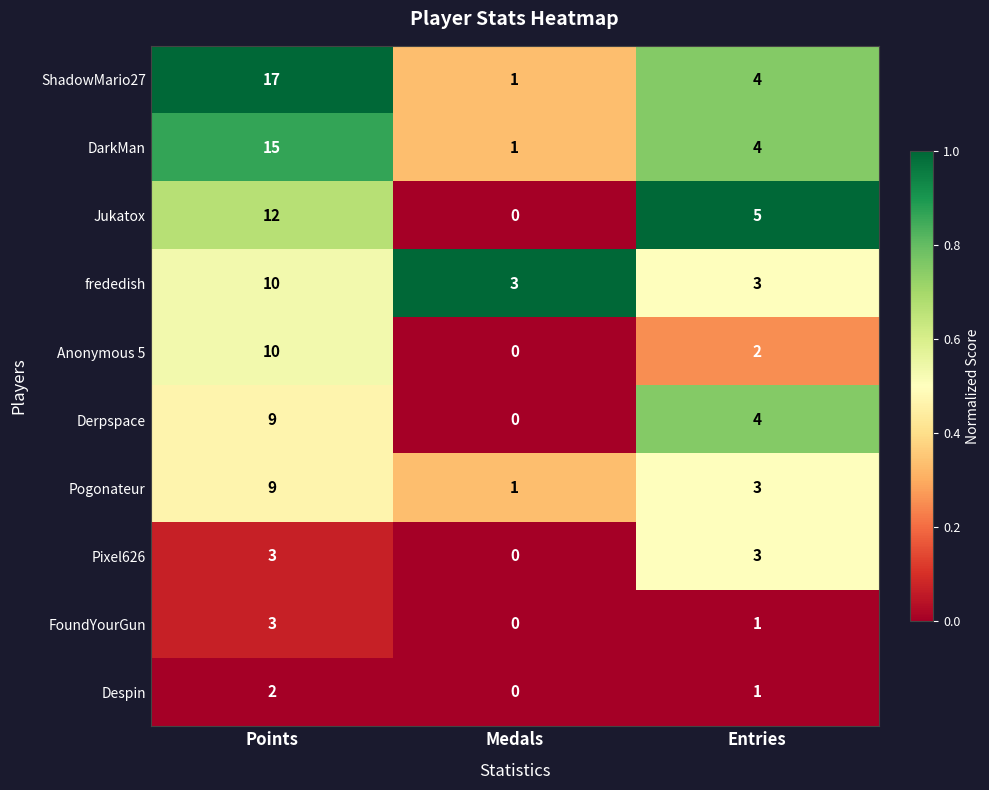

The FoundYourGun series shows 3 at Points. True or false?

True